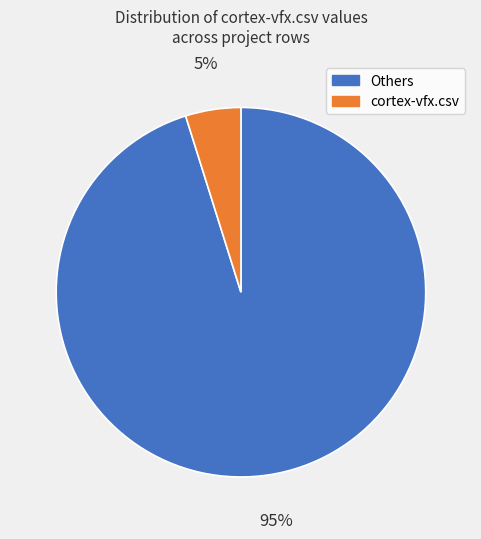

Does any single category account for the majority?

Yes